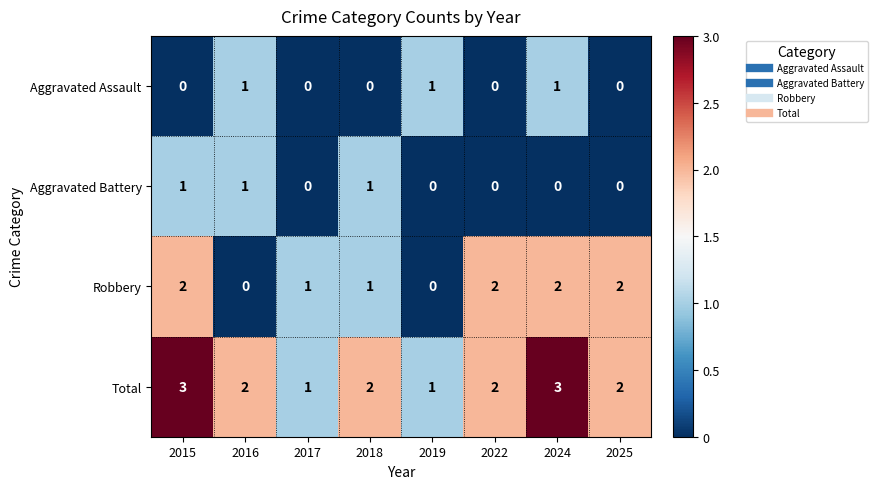

Is it true that Aggravated Assault equals 0 at 2018?

True